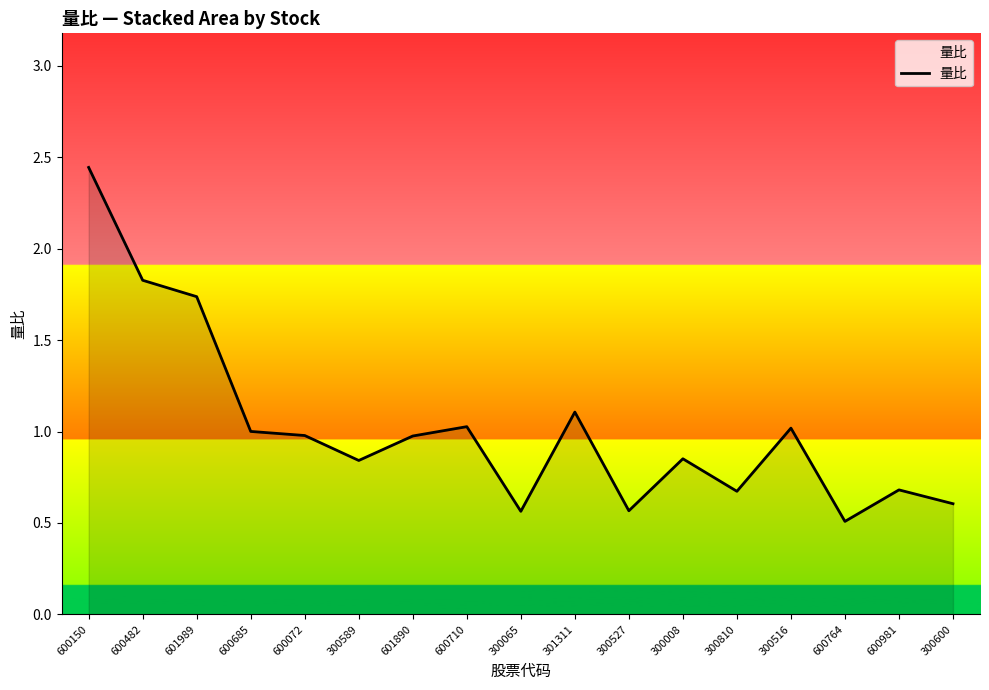

What is the smallest value displayed?

0.5